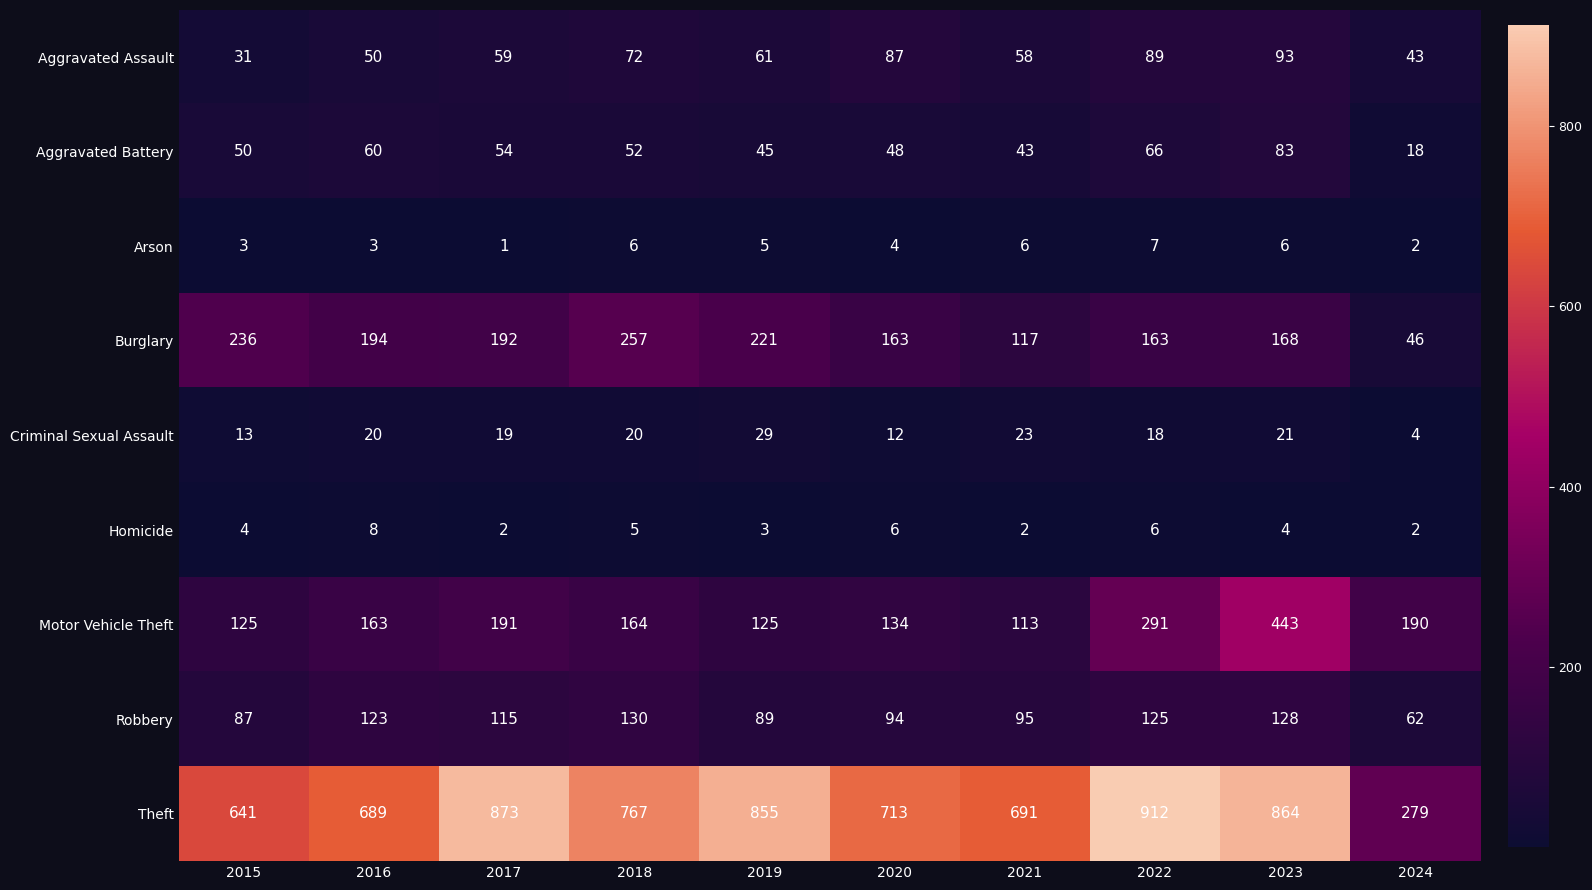

The value of Arson at 2021 is 6. True or false?

True